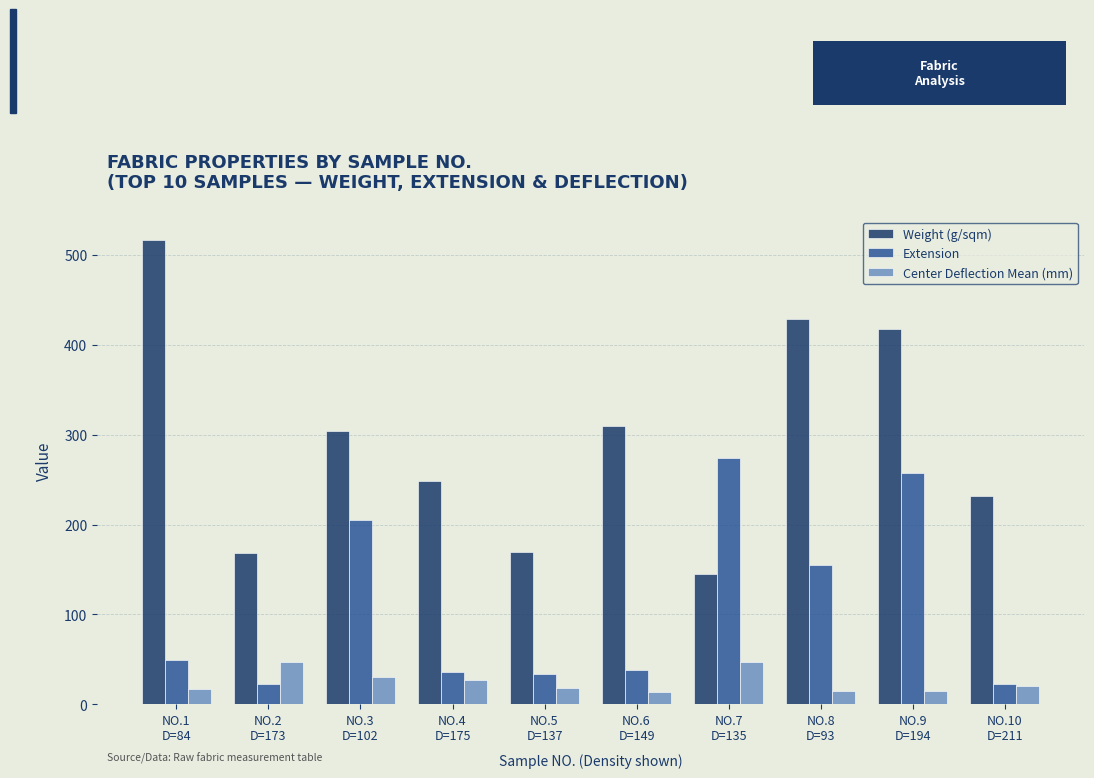

Rank the series by their average value, from lowest to highest.

Center Deflection Mean (mm), Extension, Weight (g/sqm)